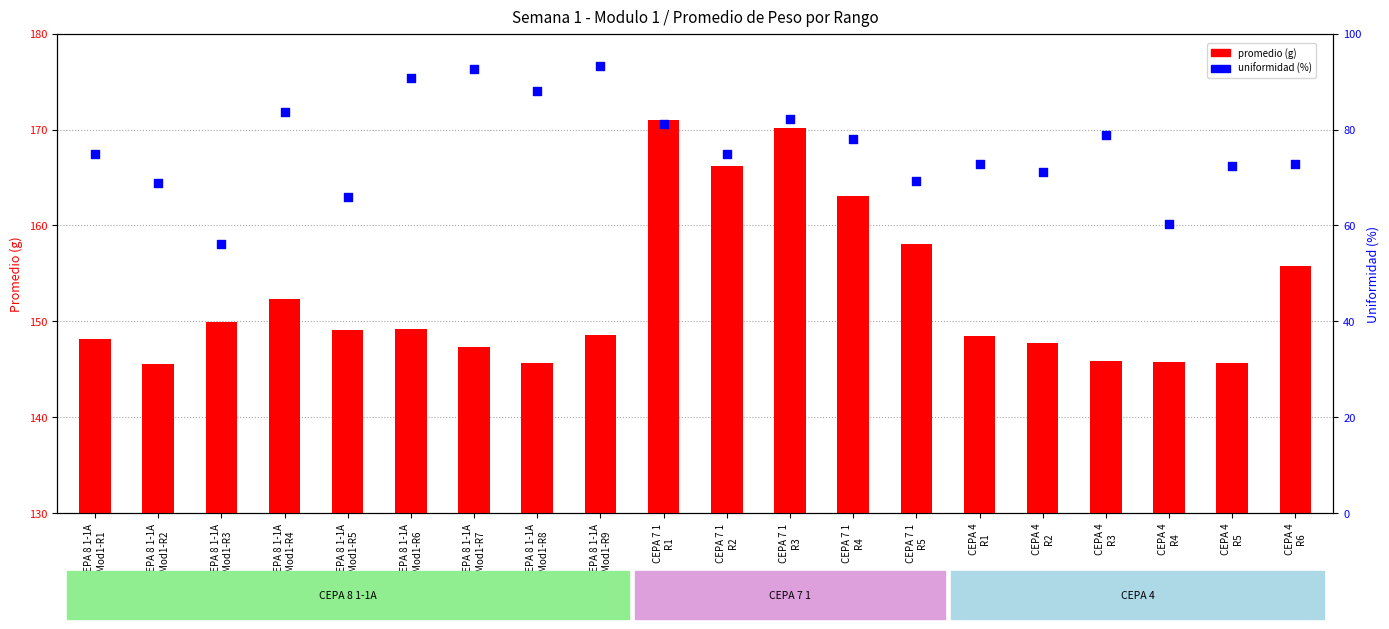

Is the value of uniformidad (%) at CEPA 4
R5 greater than the value of promedio (g) at CEPA 8 1-1A
Mod1-R8?

No